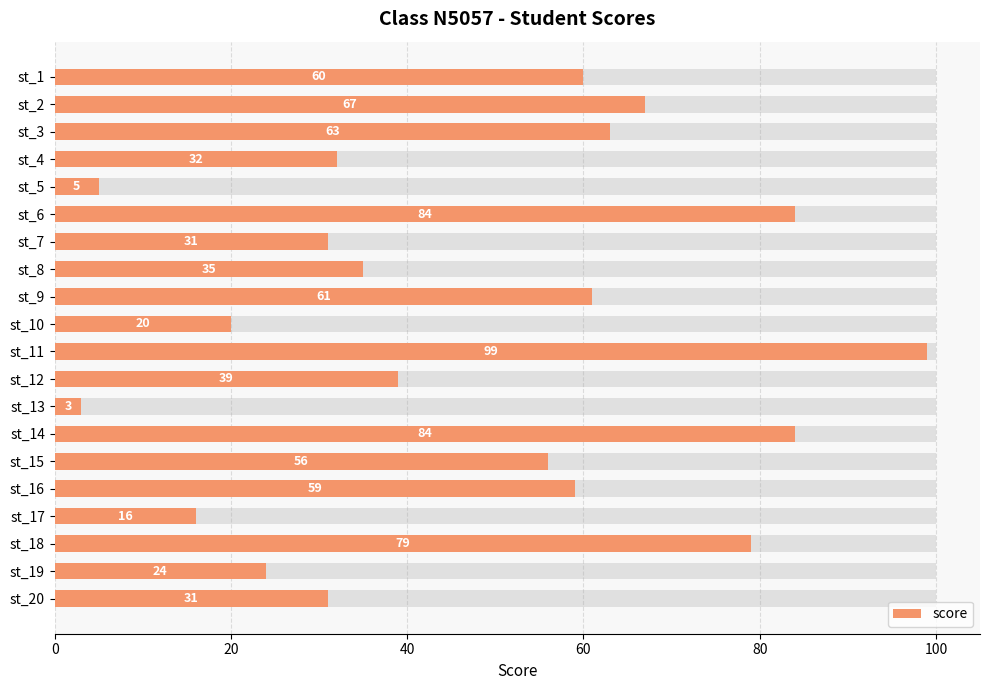

What is the greatest value displayed?

99